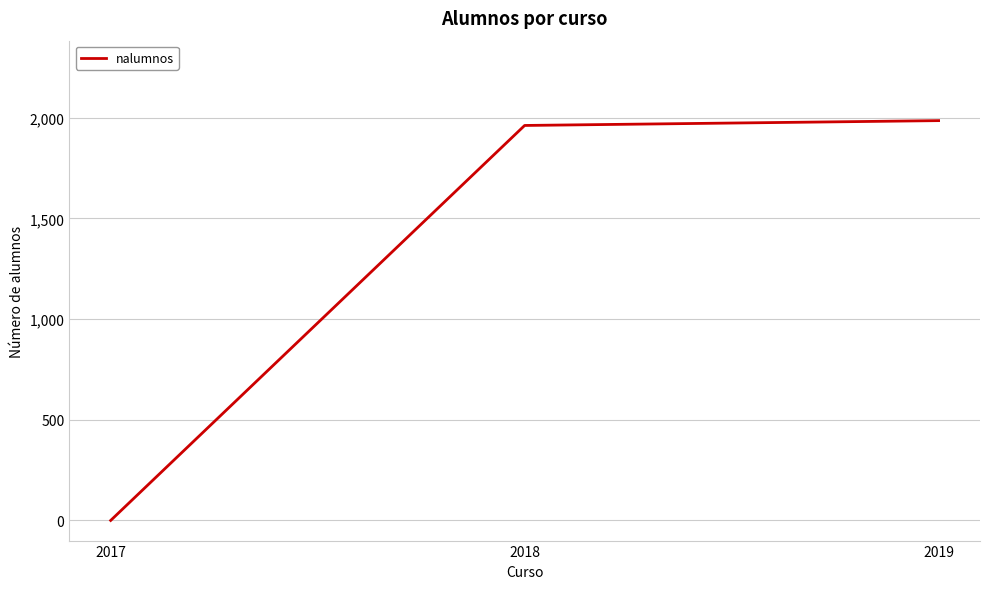

How many positive values are there?

2